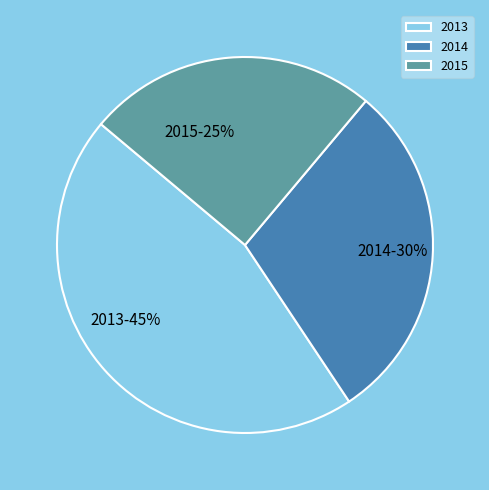

How many slices are in this pie chart?

3